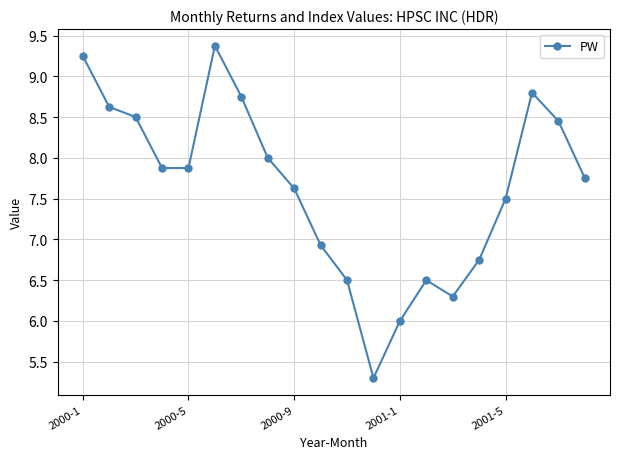

How many points are higher than both their immediate neighbors (excluding endpoints)?

3